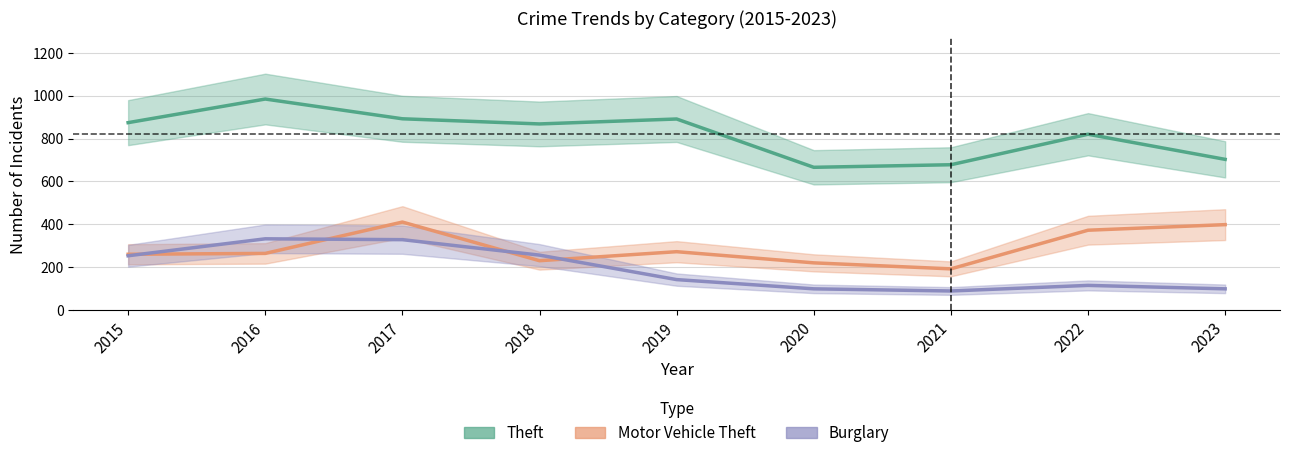

What is the spread (max minus min) of values at 2015?

620